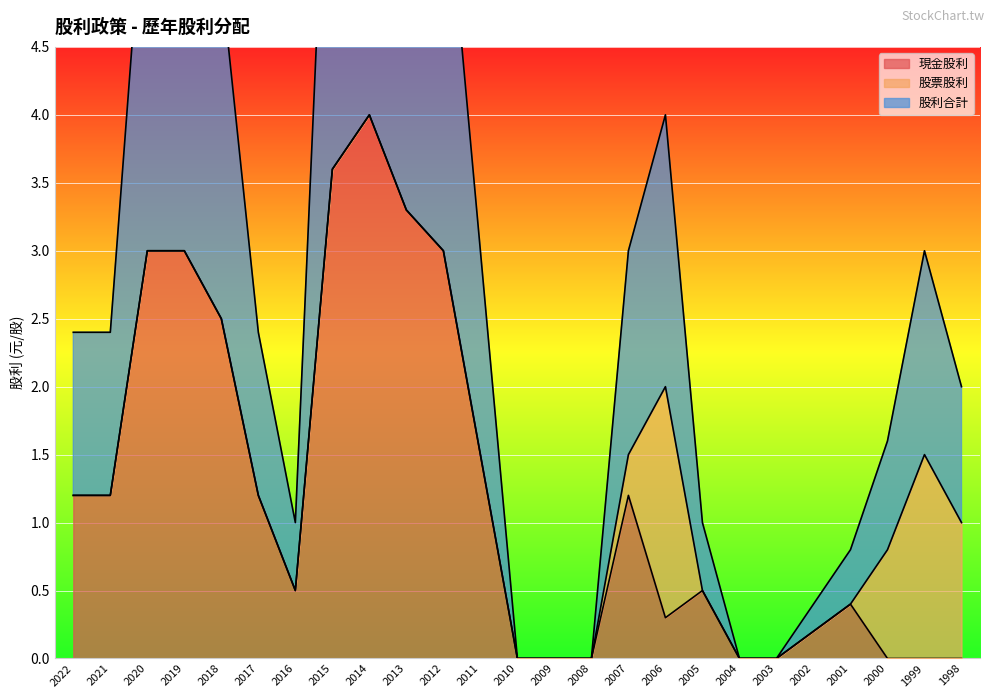

True or false: 現金股利 has a value of 0.4 at 2001.

True